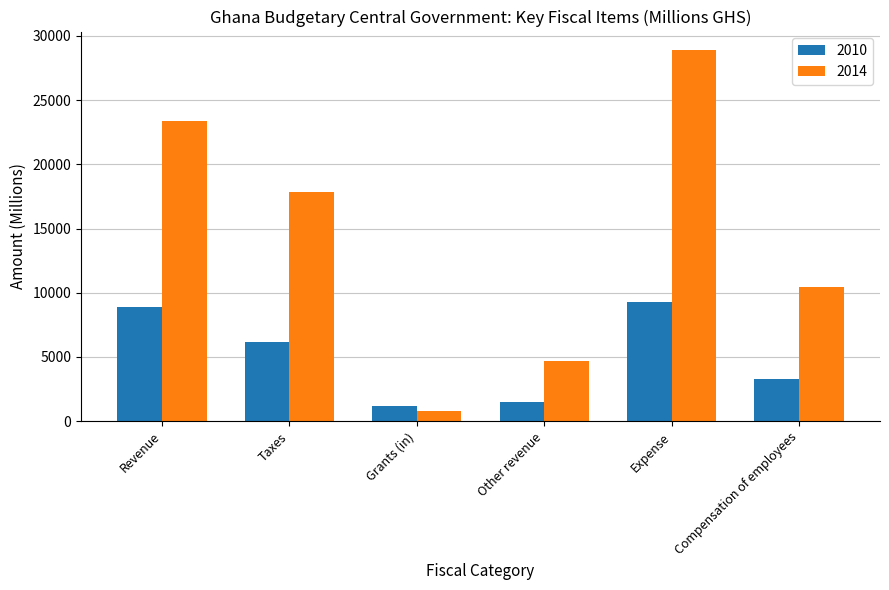

Reading left to right, extract all data points from this chart.

2010: Revenue=8858.9	Taxes=6164.3	Grants (in)=1173.7	Other revenue=1520.8	Expense=9280.9	Compensation of employees=3315.6
2014: Revenue=23371.1	Taxes=17855.4	Grants (in)=814.1	Other revenue=4701.6	Expense=28886.1	Compensation of employees=10466.8